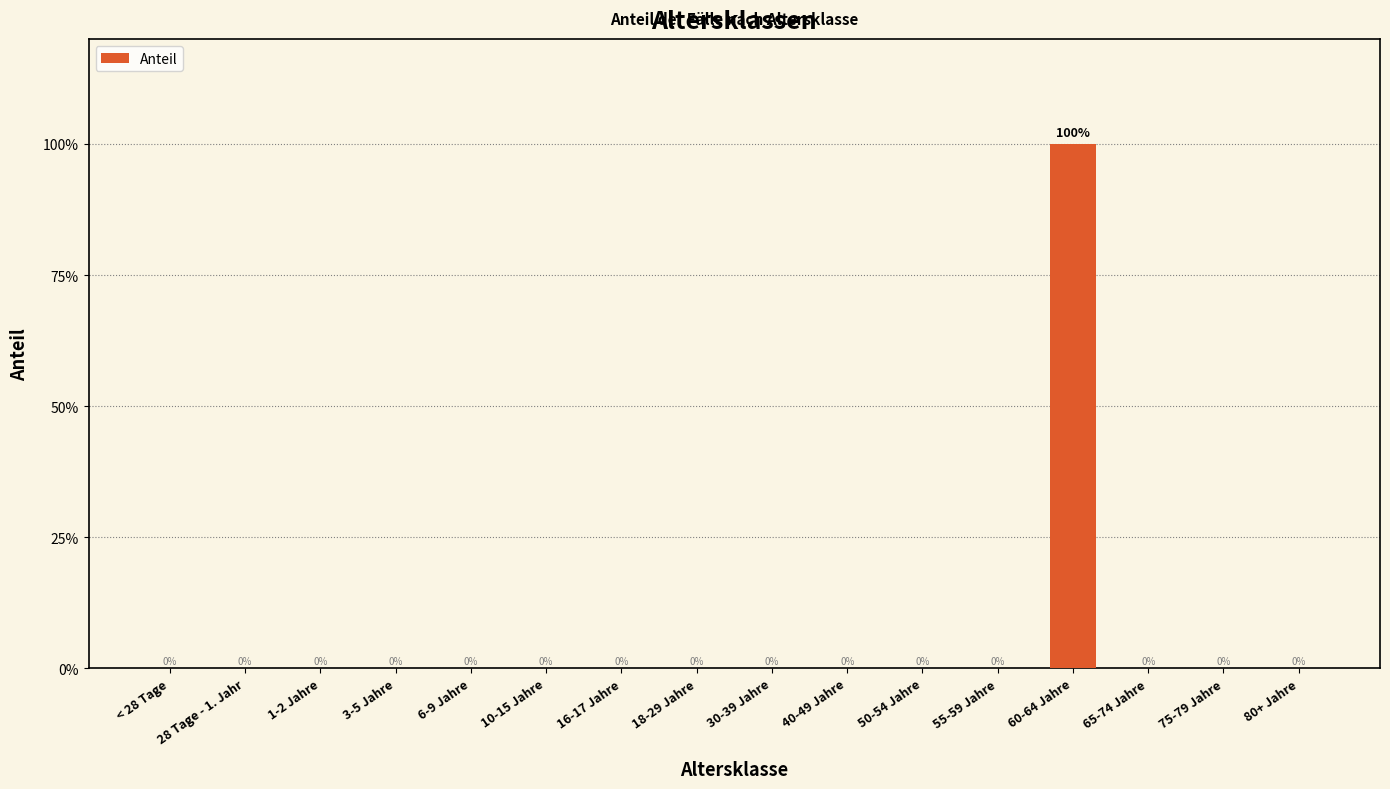

What is the label of the 14th bar from the right?

1-2 Jahre